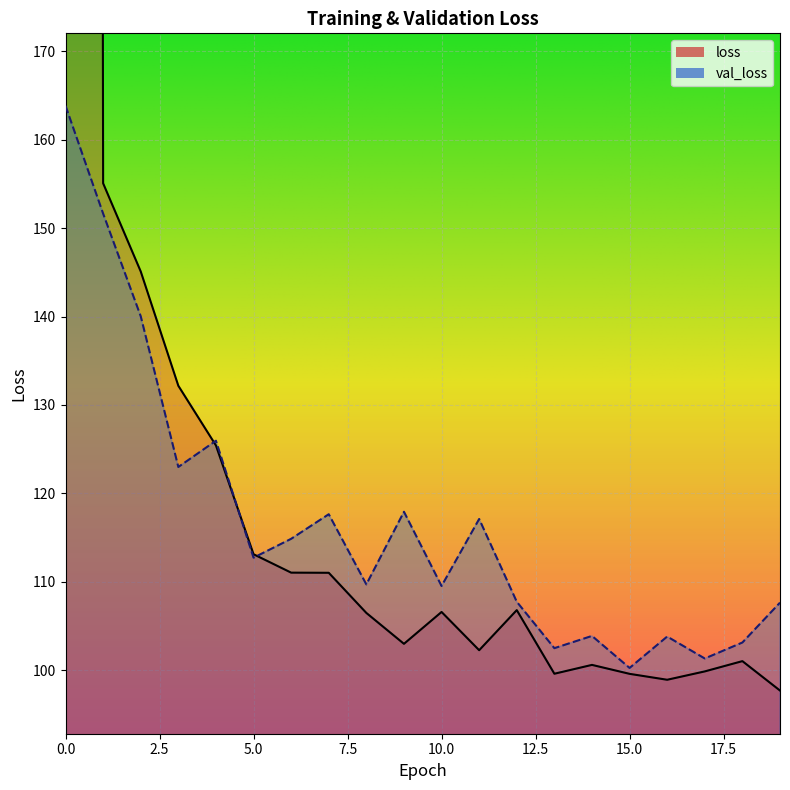

Where do val_loss and loss first cross each other?

3 and 4